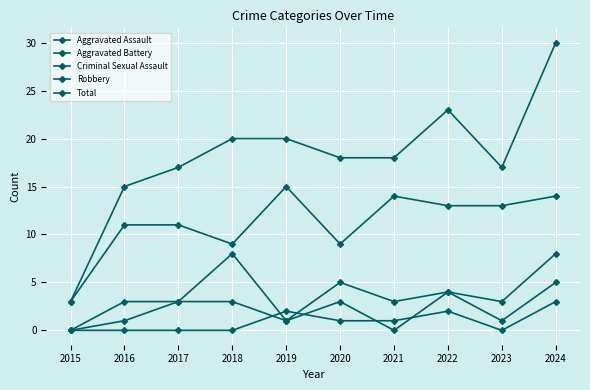

Where does the Total series first go above 18?

2018